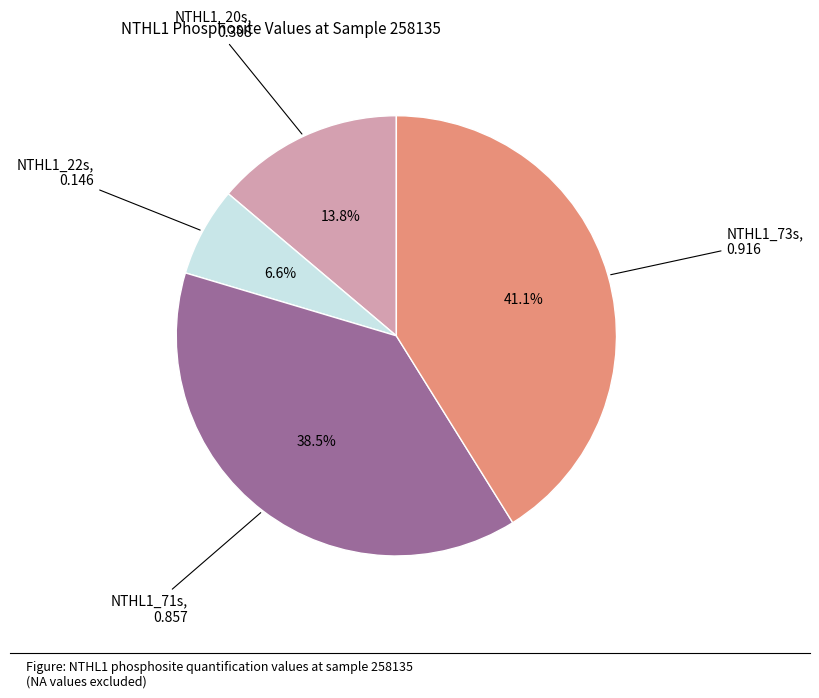

Is it true that NTHL1_73s is 48% of the pie?

False